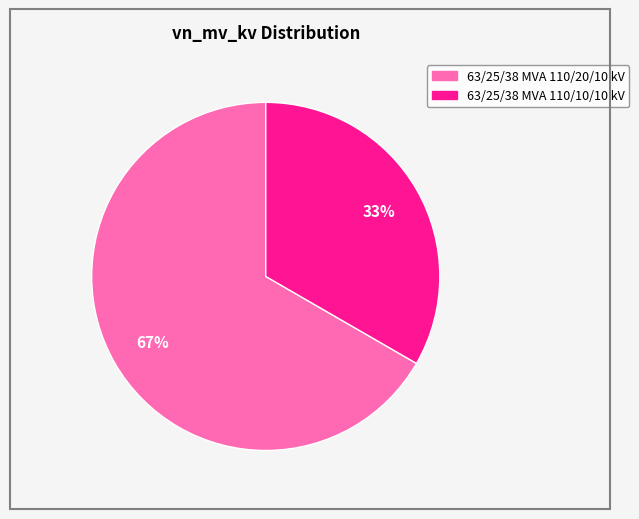

To the nearest percent, what is the combined percentage of 63/25/38 MVA 110/20/10 kV and 63/25/38 MVA 110/10/10 kV?

100%